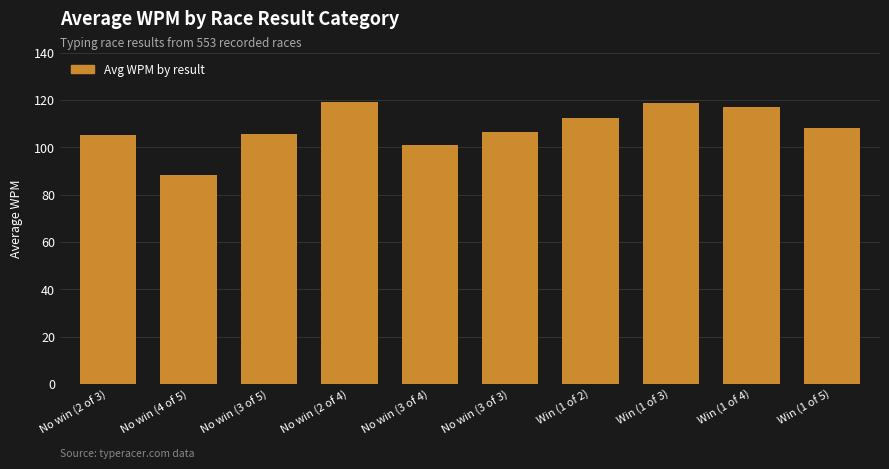

At which label does the data first exceed 108?

No win (2 of 4)